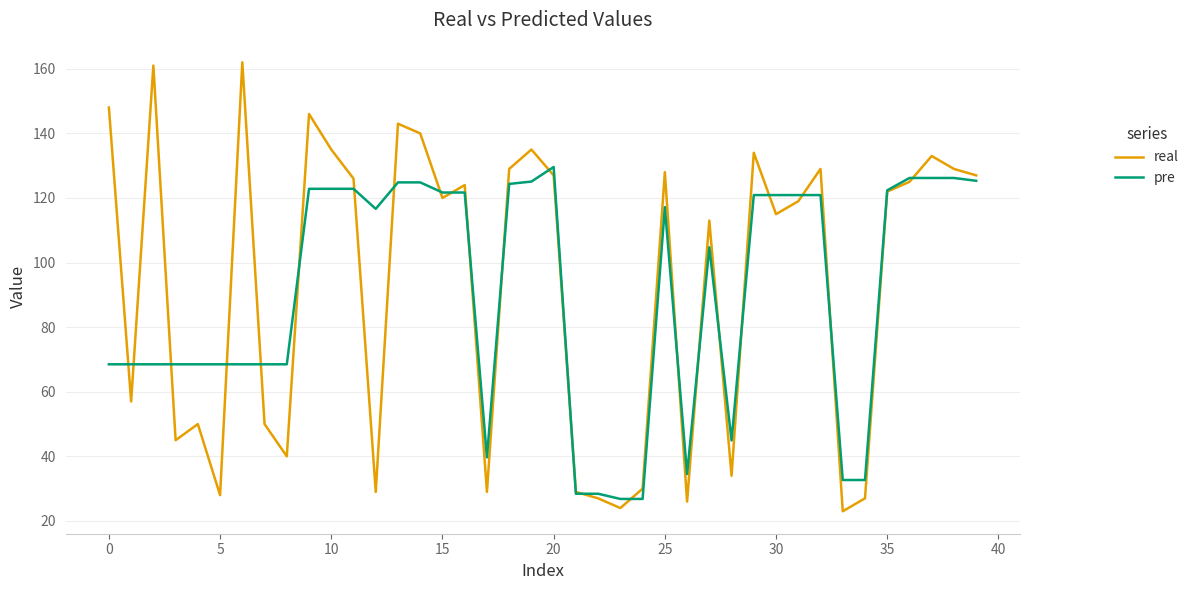

Rank the series by their maximum value, from lowest to highest.

pre, real